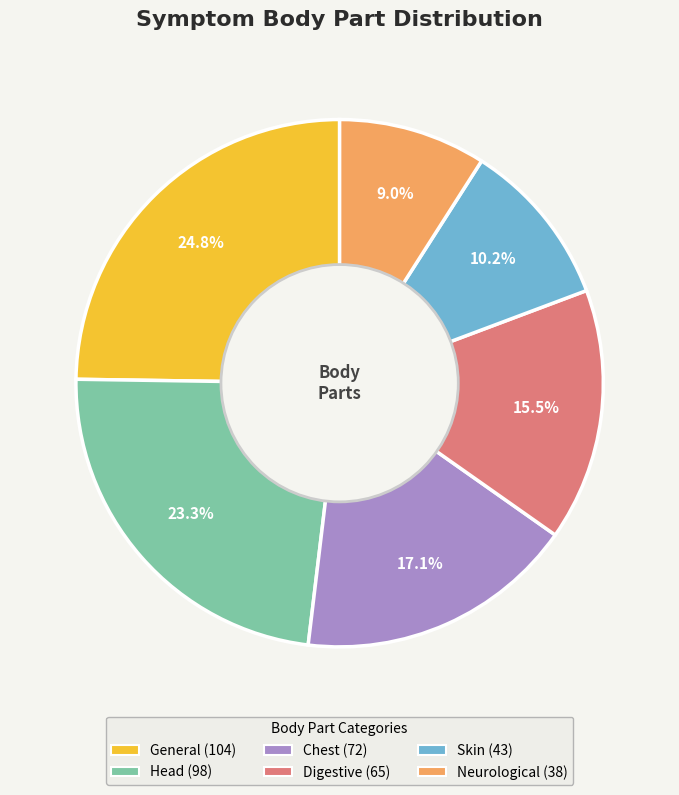

How many slices are in this pie chart?

6